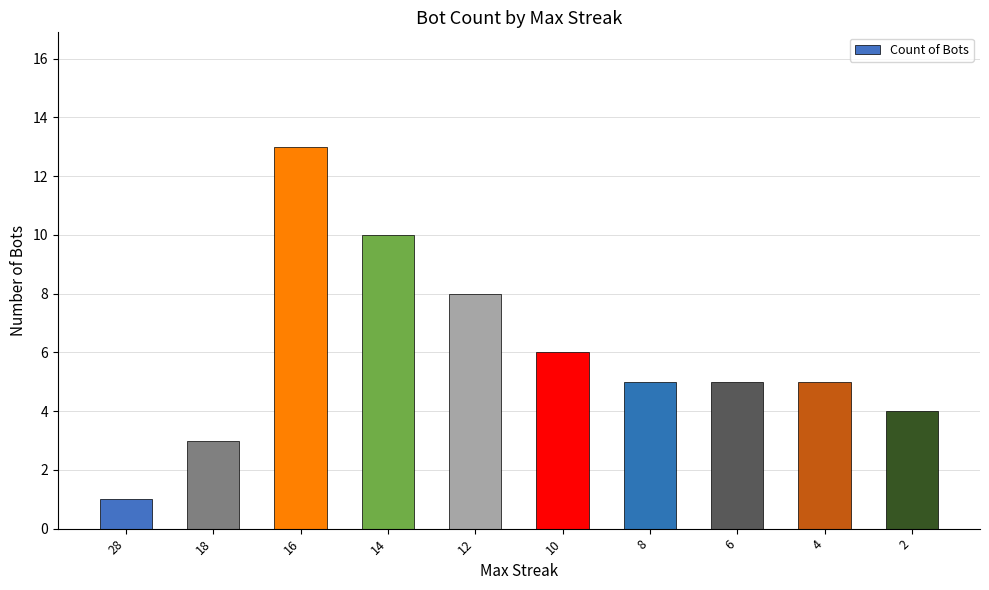

What is the change in value from 28 to 18?

+2